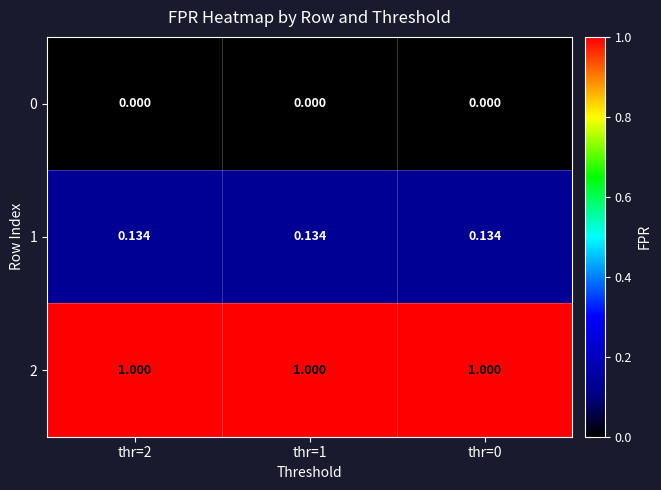

Rank the series by their maximum value, from lowest to highest.

0, 1, 2